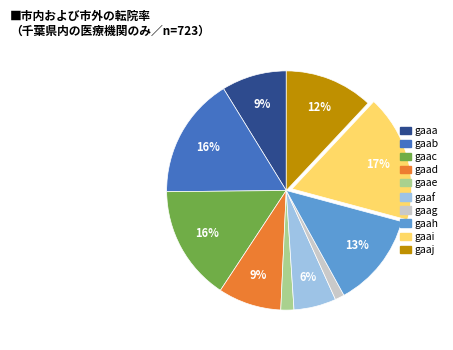

Between gaac and gaaf, which is larger?

gaac